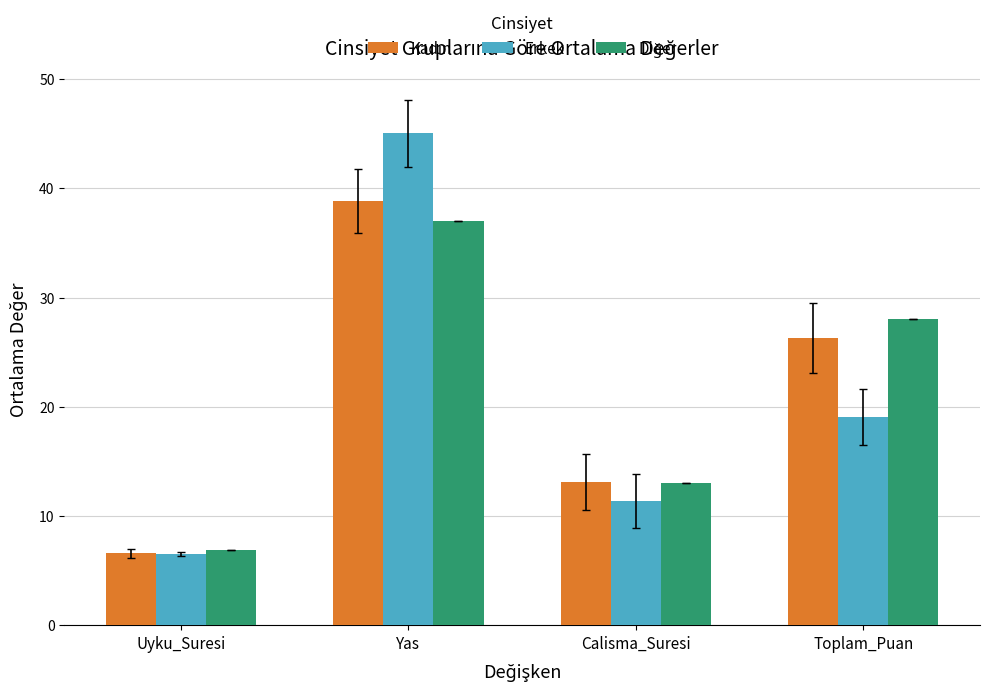

How many data points does each series have?

4